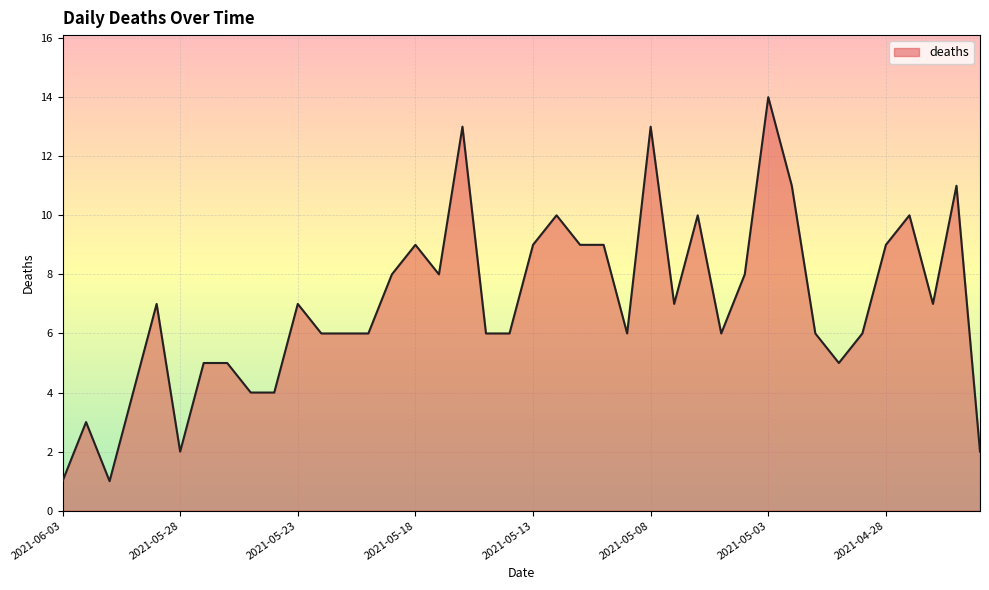

How many values are below 7?

20